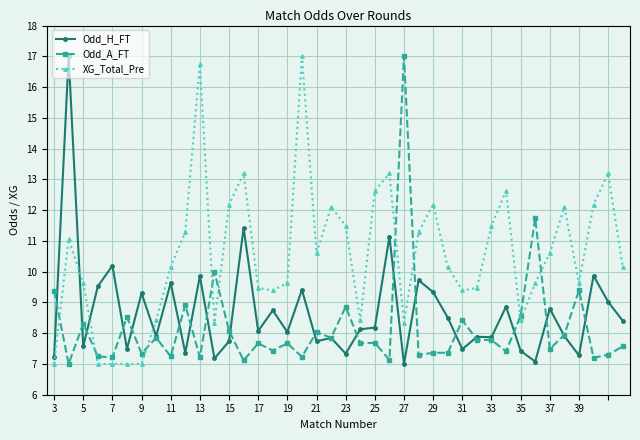

Which series has the largest total across all categories?

XG_Total_Pre